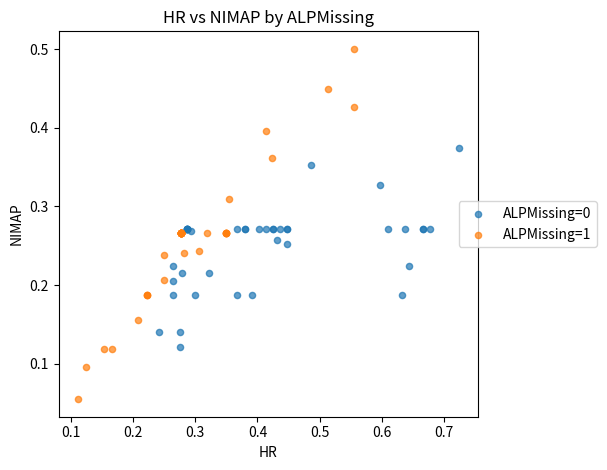

Which series has the widest spread of Y values?

ALPMissing=1